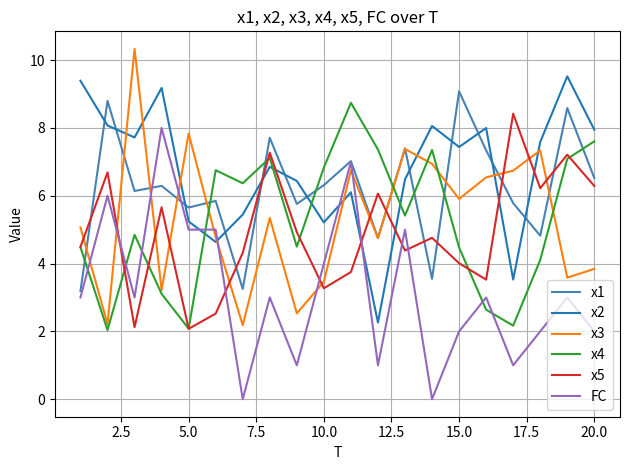

In x2, how many points are lower than both neighbors (excluding endpoints)?

6